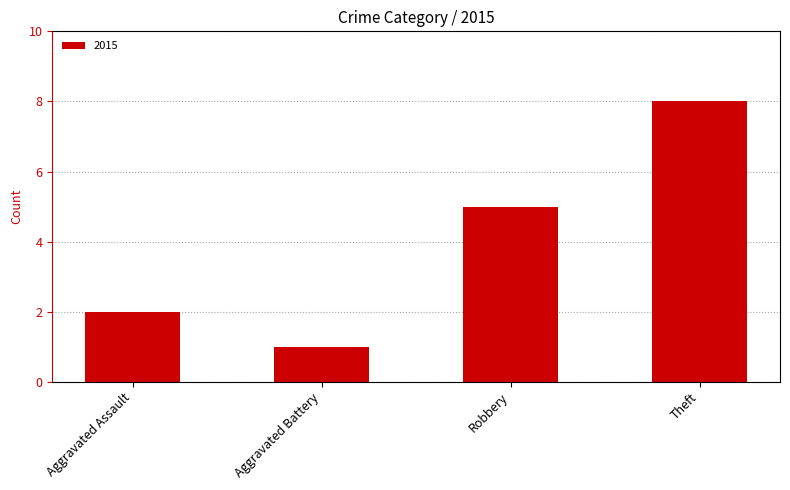

Where is the data nearest to the value 4?

Robbery